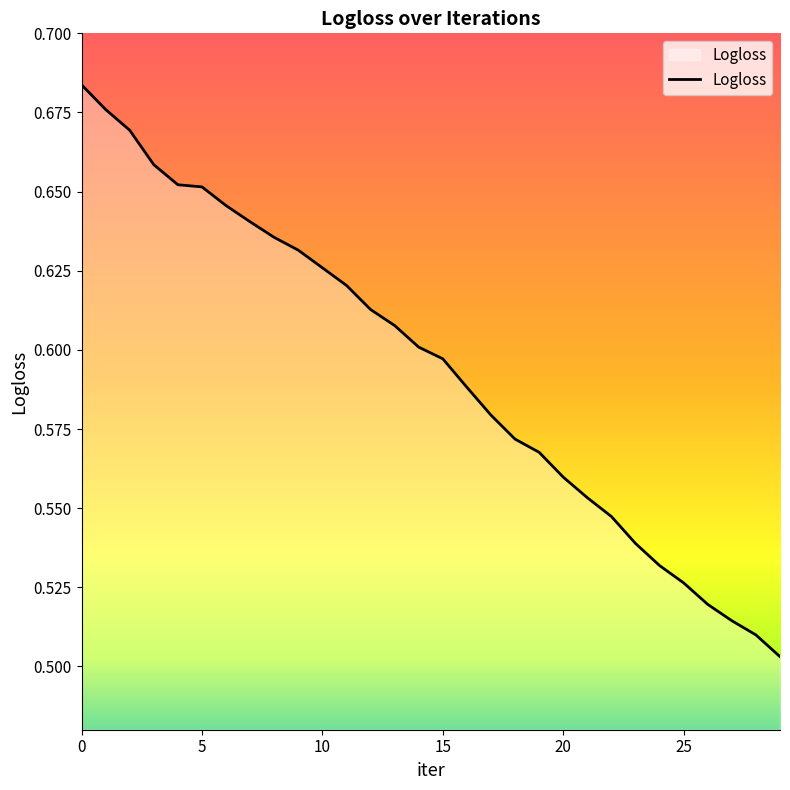

Is this an area chart (filled region under the line)?

Yes